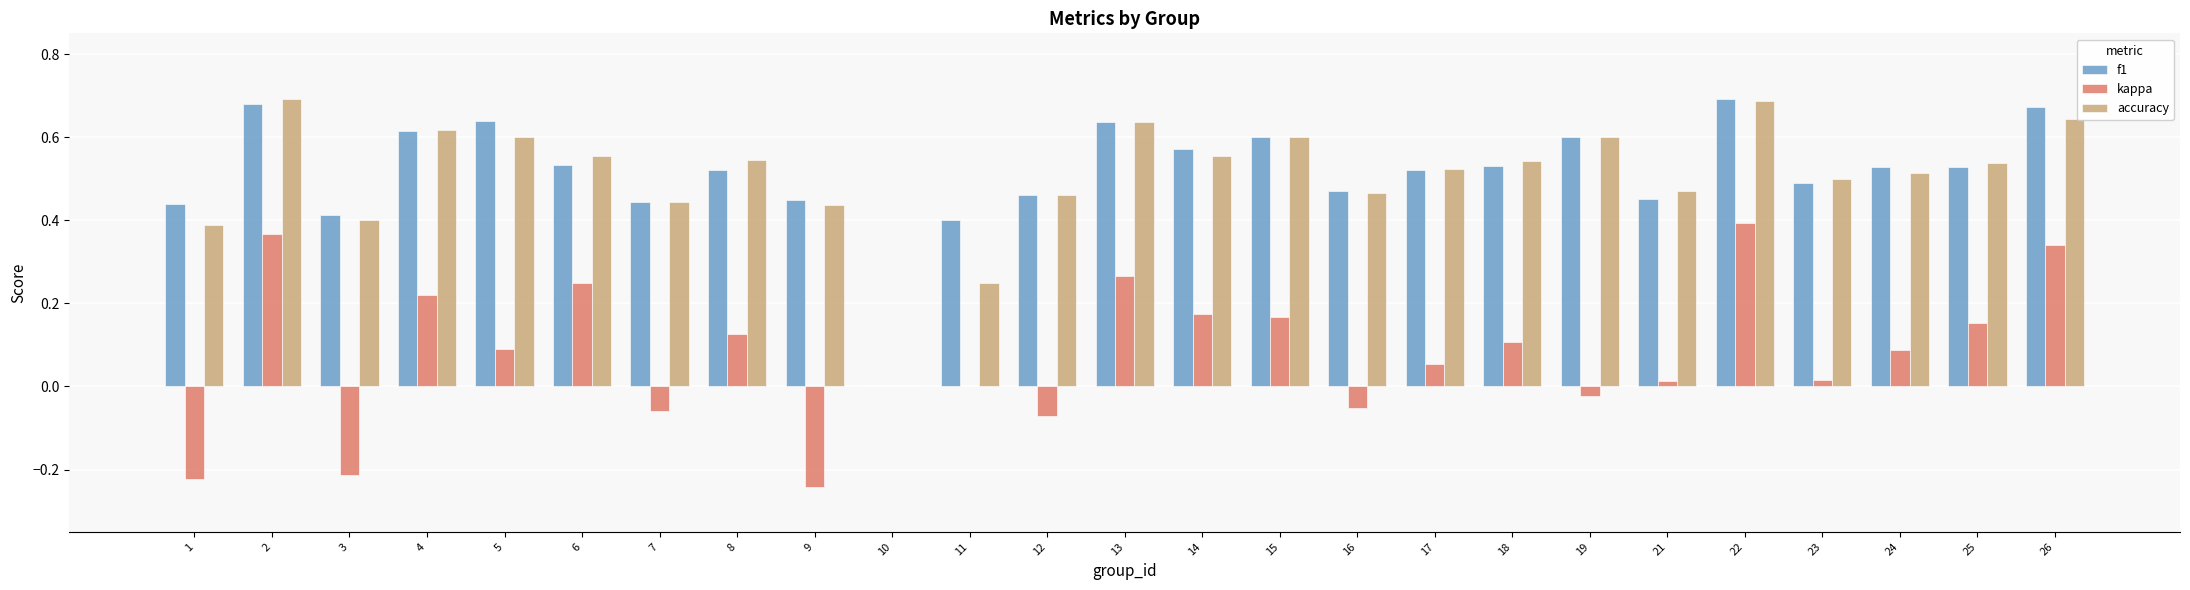

Which category has the highest value in the kappa series?

22